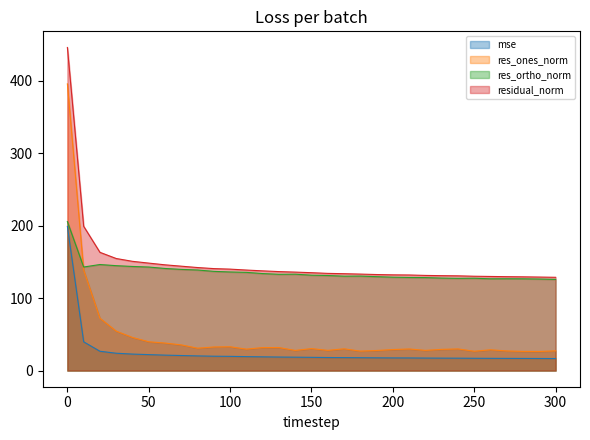

Where is res_ones_norm nearest to the value 211?

10